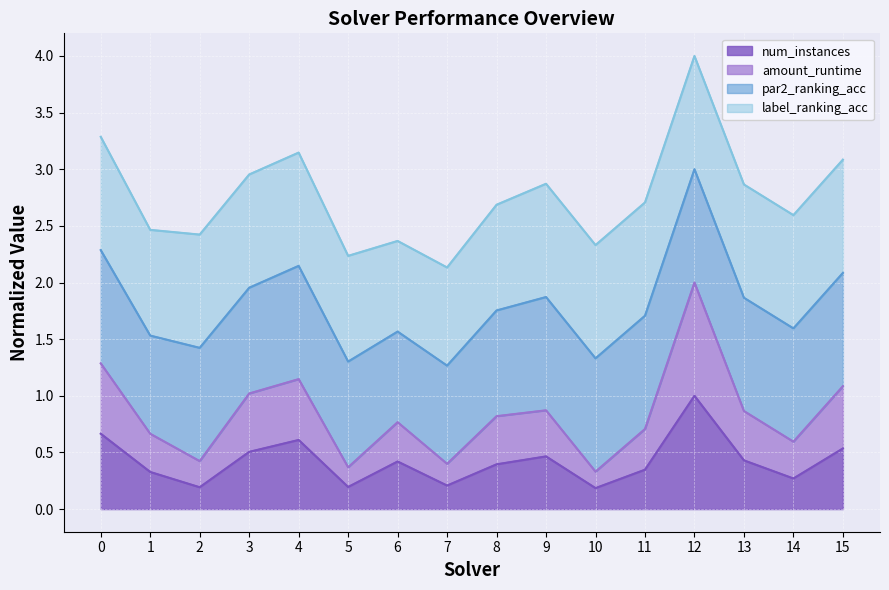

What is the smallest value displayed?

0.2